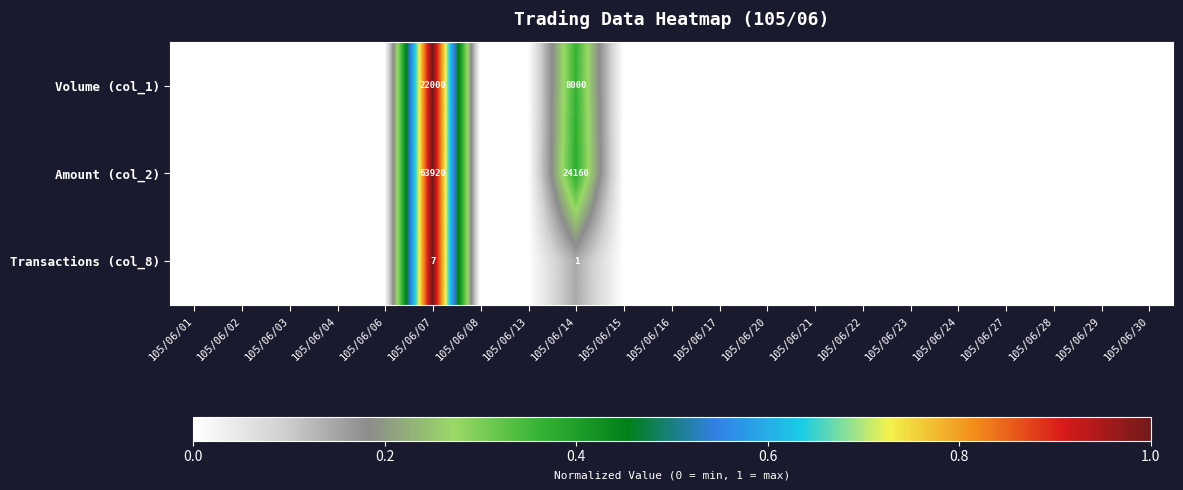

Which series has the largest total across all categories?

Amount (col_2)